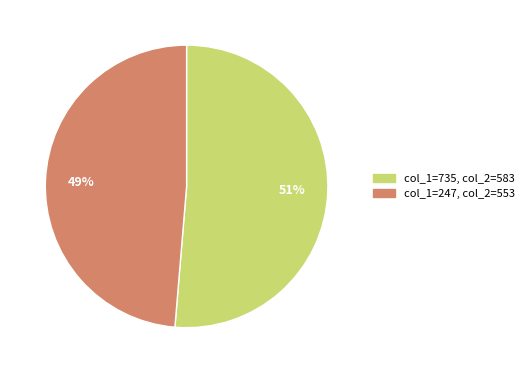

Is there a majority slice in this chart?

Yes